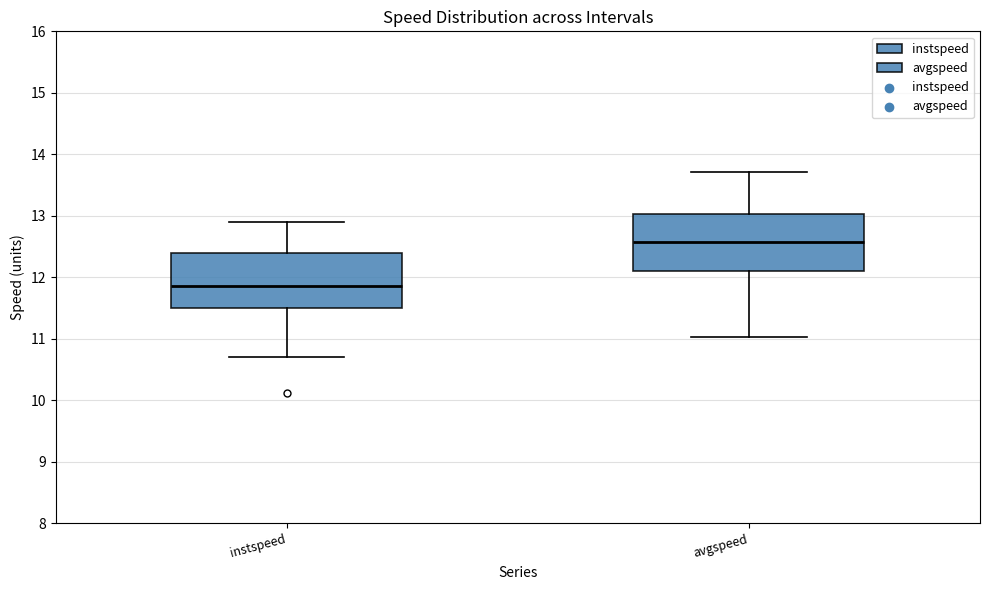

Where does the lower whisker of the box for avgspeed end on the y-axis? The values are not printed on the chart, so give them approximately, as read against the axis.

11.0